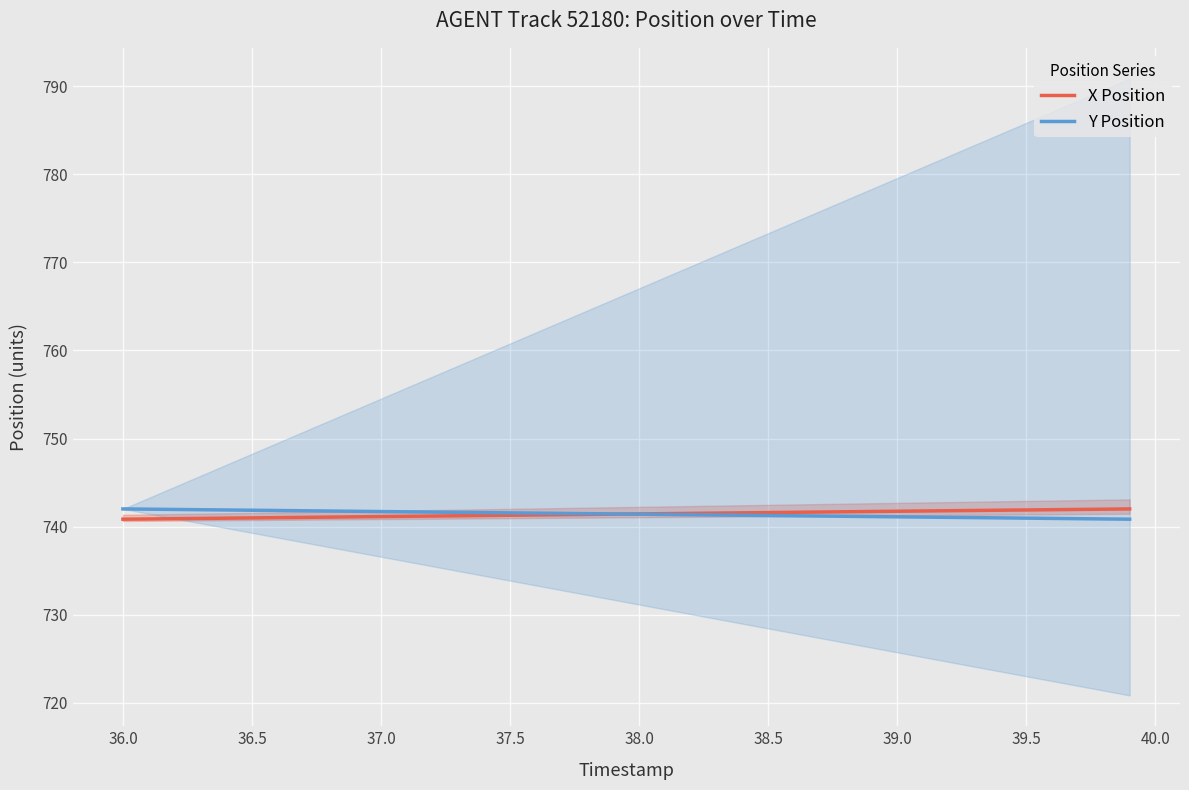

After their last crossing, which series has the higher values: Y Position or X Position?

X Position